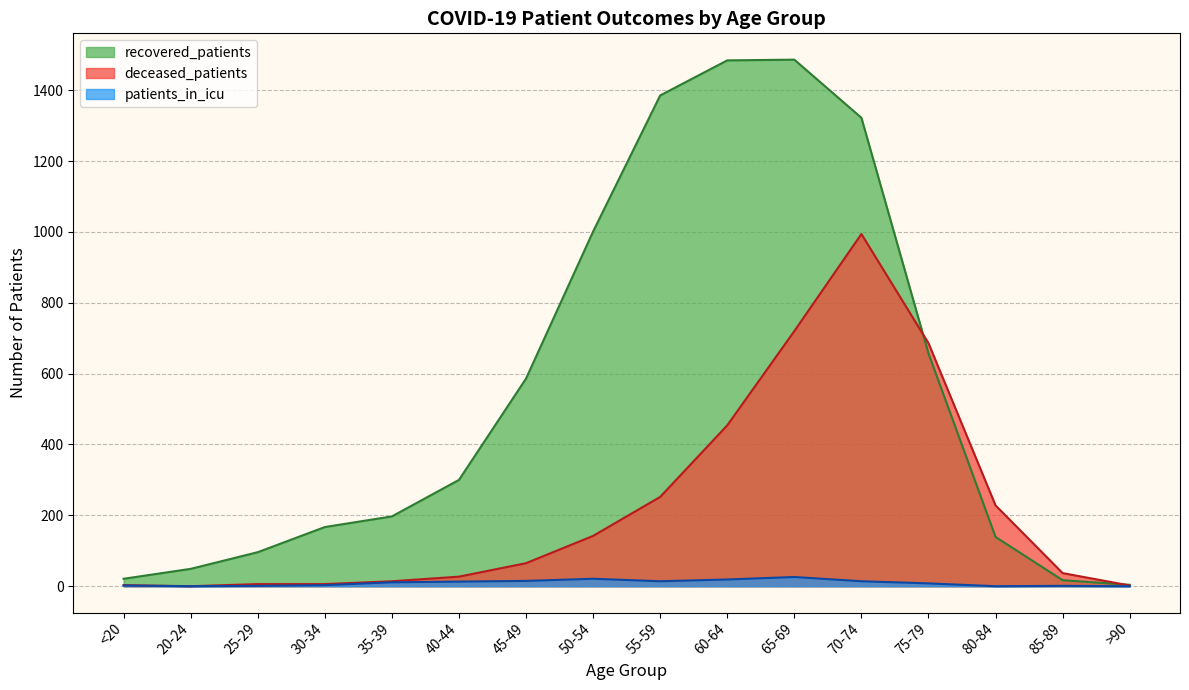

Rank the categories by recovered_patients value from highest to lowest.

65-69, 60-64, 55-59, 70-74, 50-54, 75-79, 45-49, 40-44, 35-39, 30-34, 80-84, 25-29, 20-24, <20, 85-89, >90